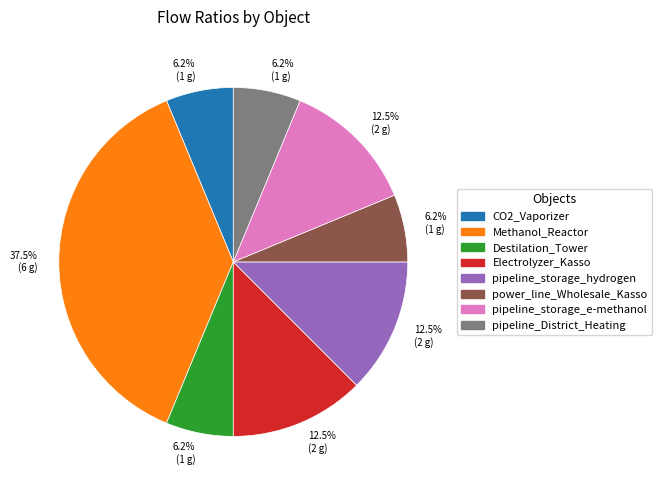

How many slices are in this pie chart?

8